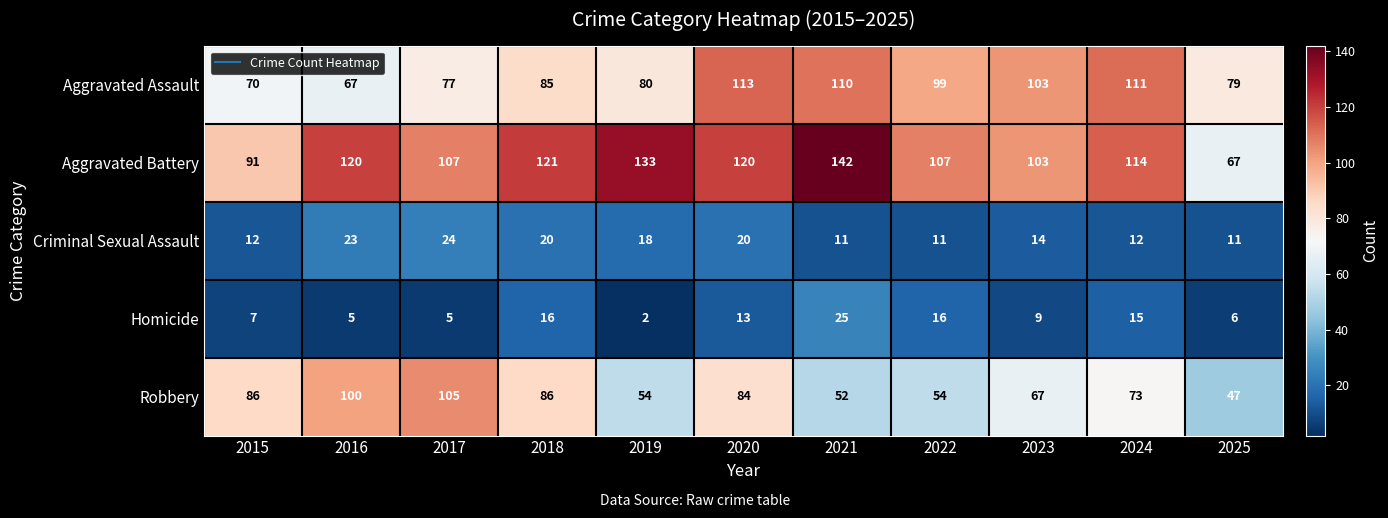

Which label corresponds to the largest value in the chart?

2021